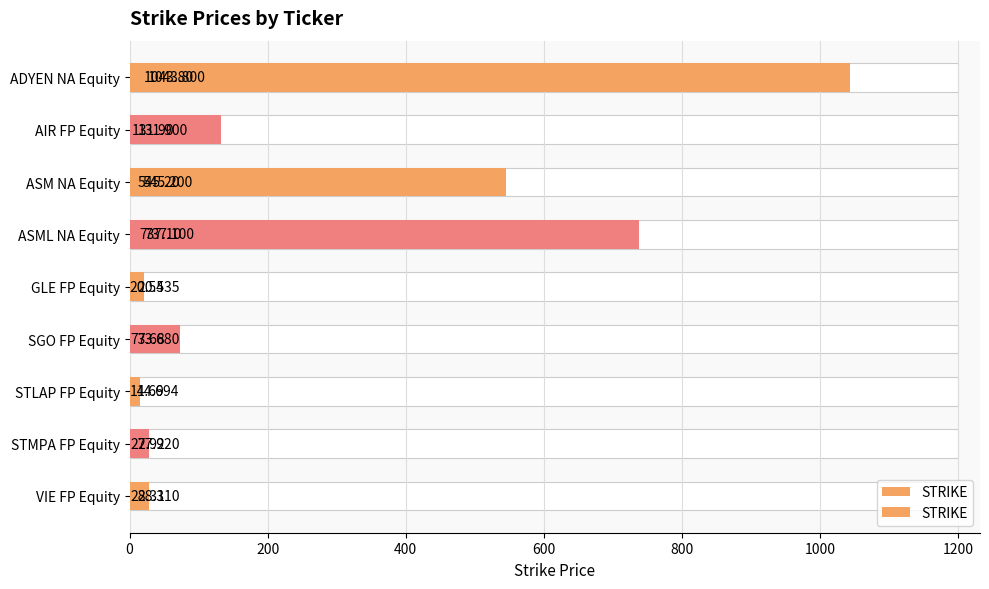

What is the sum of the values at STLAP FP Equity and ADYEN NA Equity?

1058.5